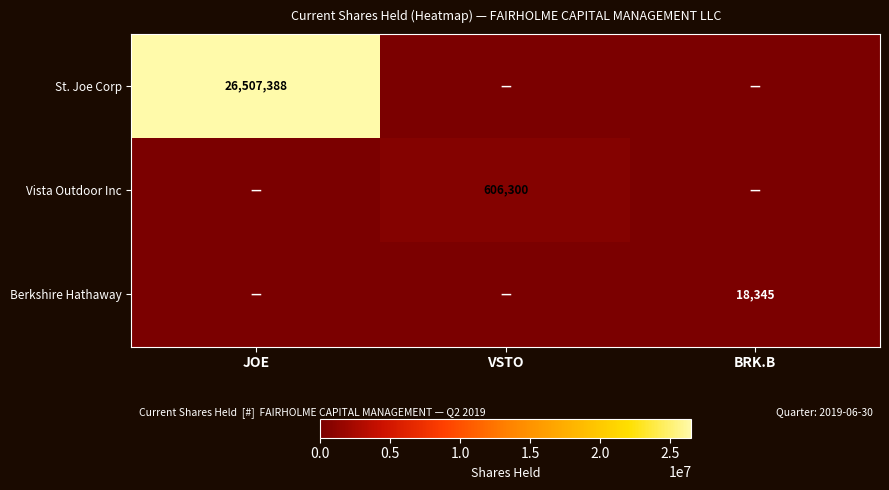

Is it true that Berkshire Hathaway equals 18345 at BRK.B?

True